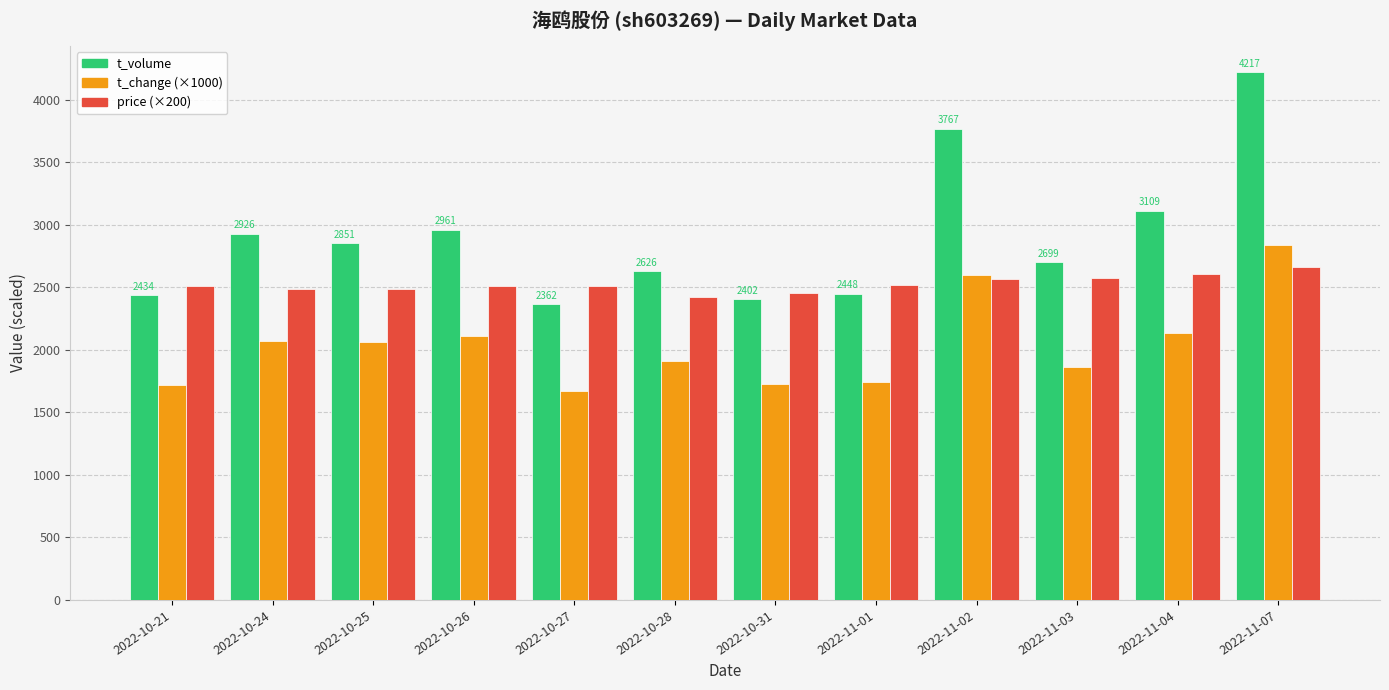

At 2022-11-04, list the series in order from smallest to largest.

t_change (×1000), price (×200), t_volume